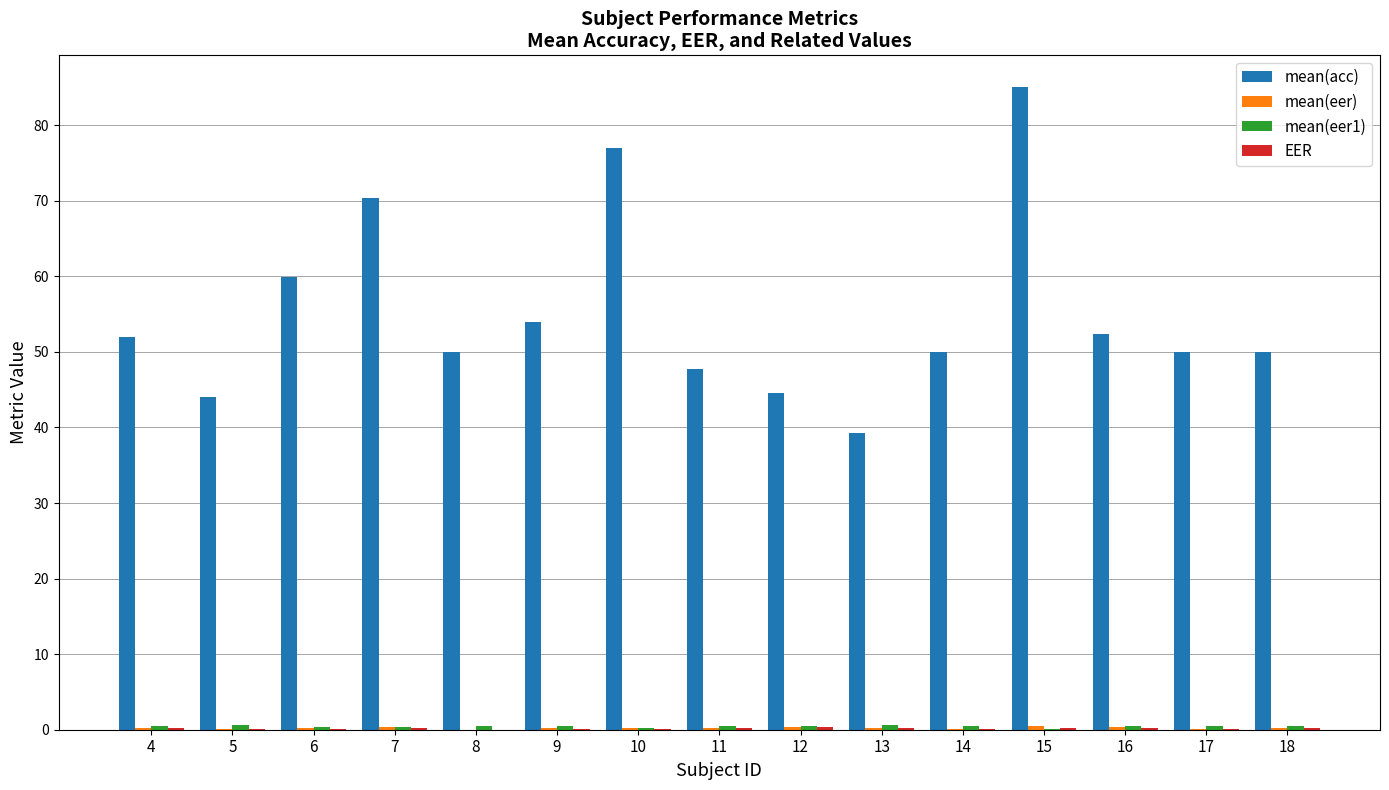

What is the average value of the mean(acc) series?

55.1